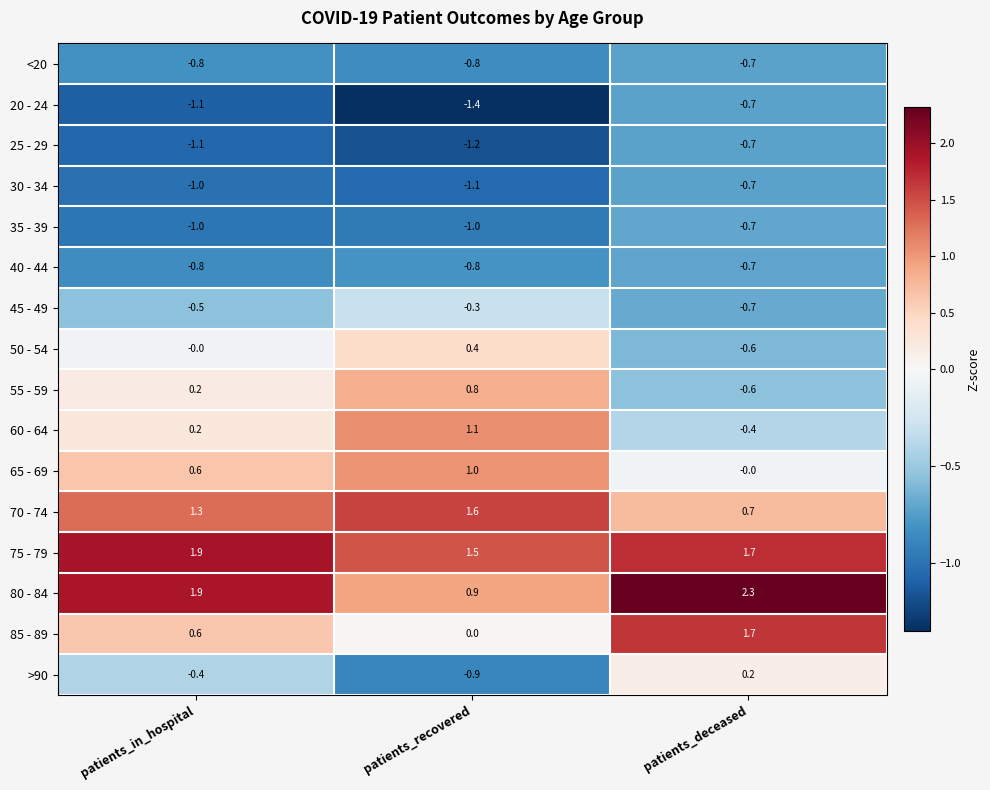

What value does the 80 - 84 series have at patients_recovered?

0.9